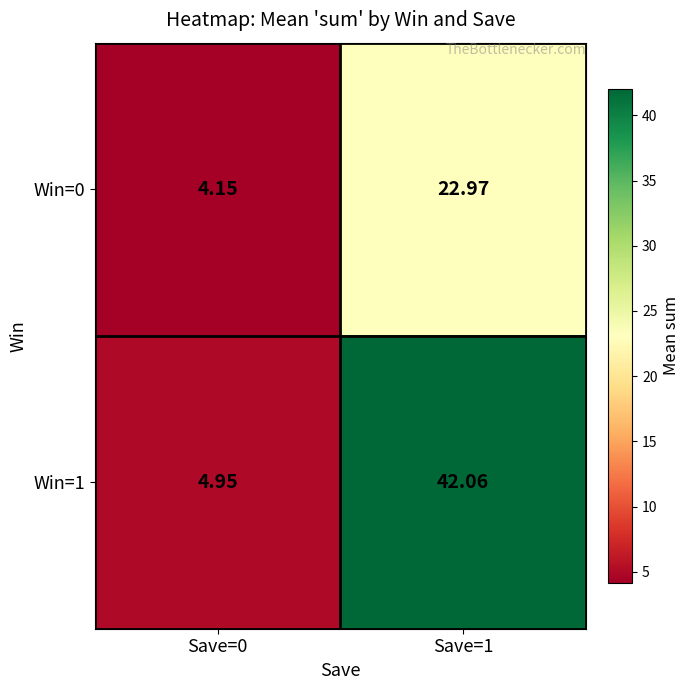

At which category is the sum across all series the highest?

Save=1